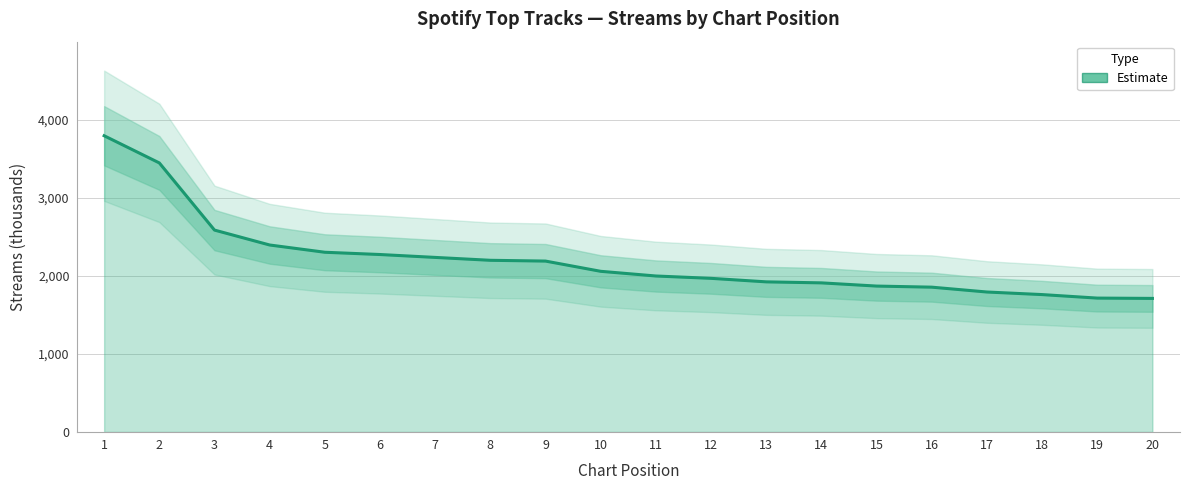

What is the difference between the values at 19 and 9?

474